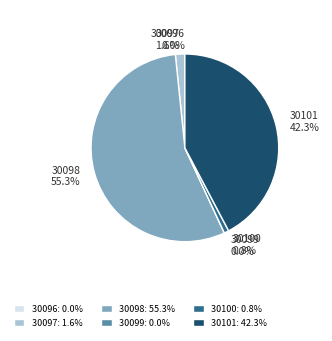

Which slice represents more than half of the pie?

30098